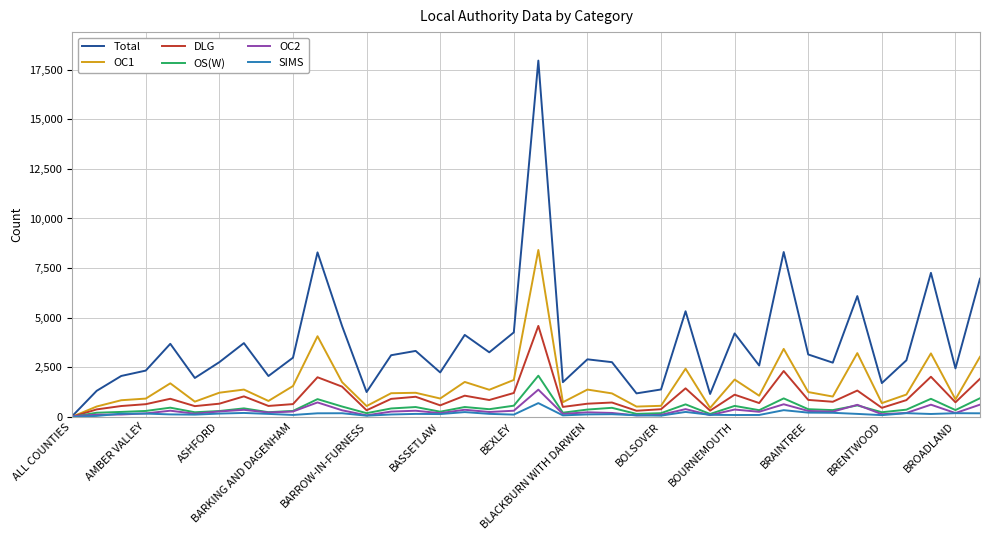

What is the greatest value displayed?

17962